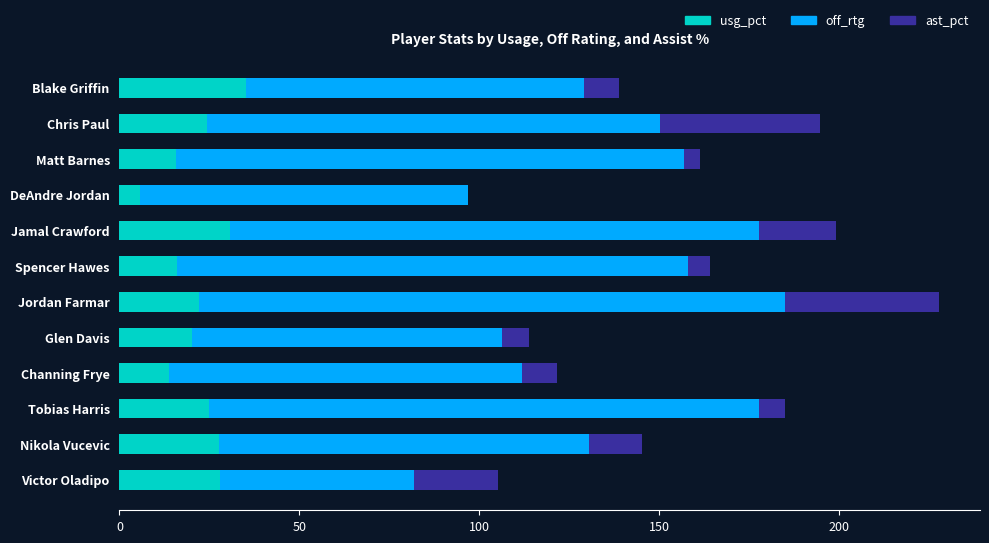

Is it true that usg_pct equals 30.7 at Jamal Crawford?

True